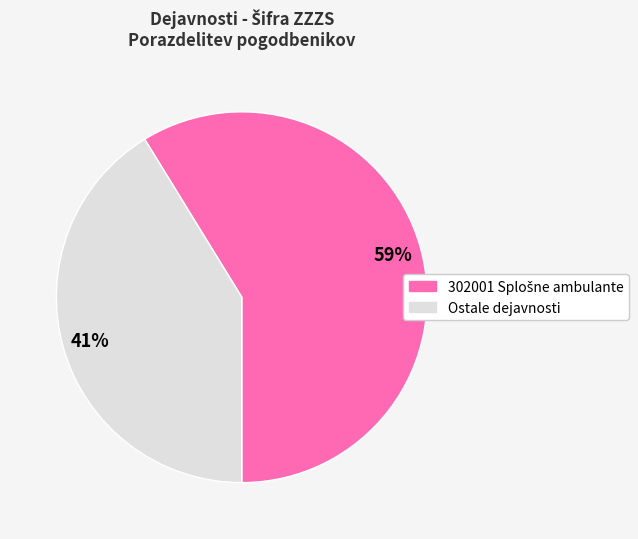

To the nearest percent, what is the difference between the largest and smallest slice percentages?

18%